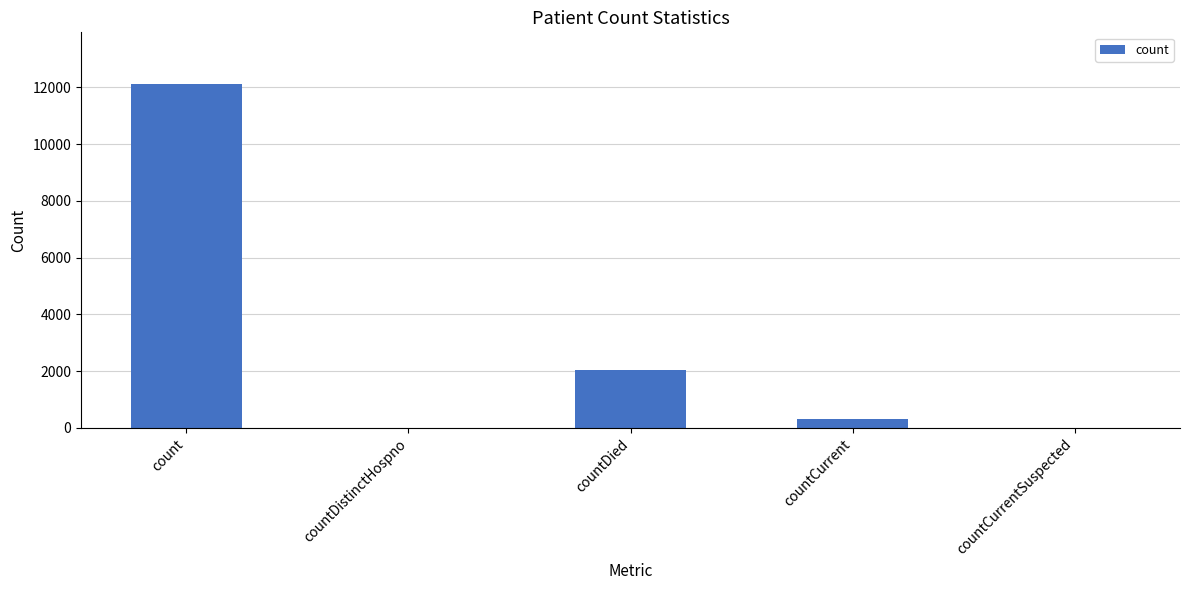

At which label is the value closest to 6061?

countDied